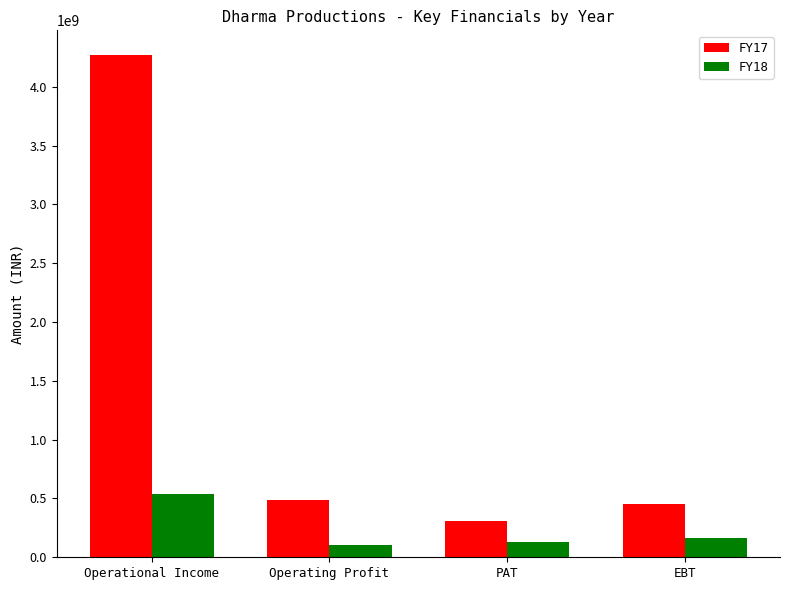

Reading right to left, list all the values displayed in this chart.

FY17: 452817162	310521248	484033642	4267216913
FY18: 163473279	126216661	103167586	533893419